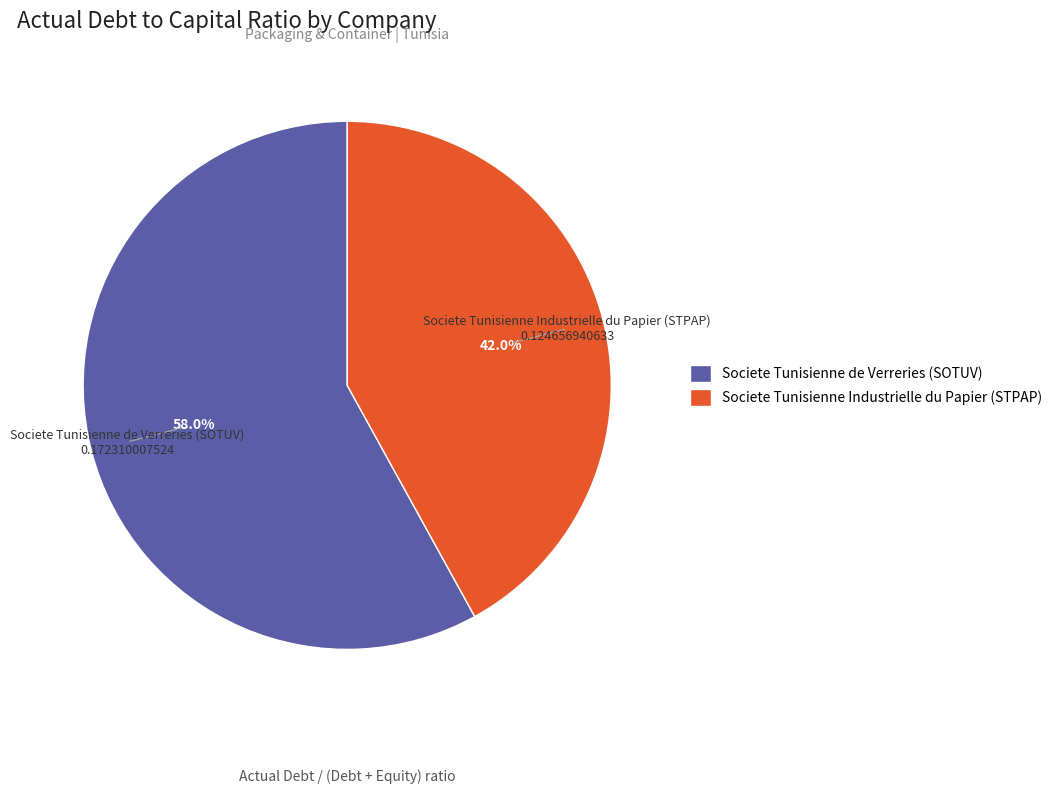

What portion of the pie excludes Societe Tunisienne Industrielle du Papier (STPAP)?

58.0%